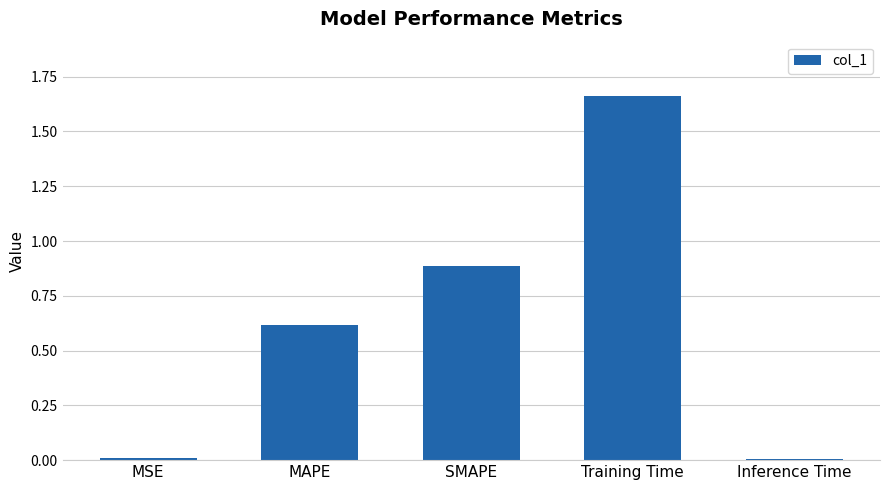

Which label corresponds to the largest value in the chart?

Training Time